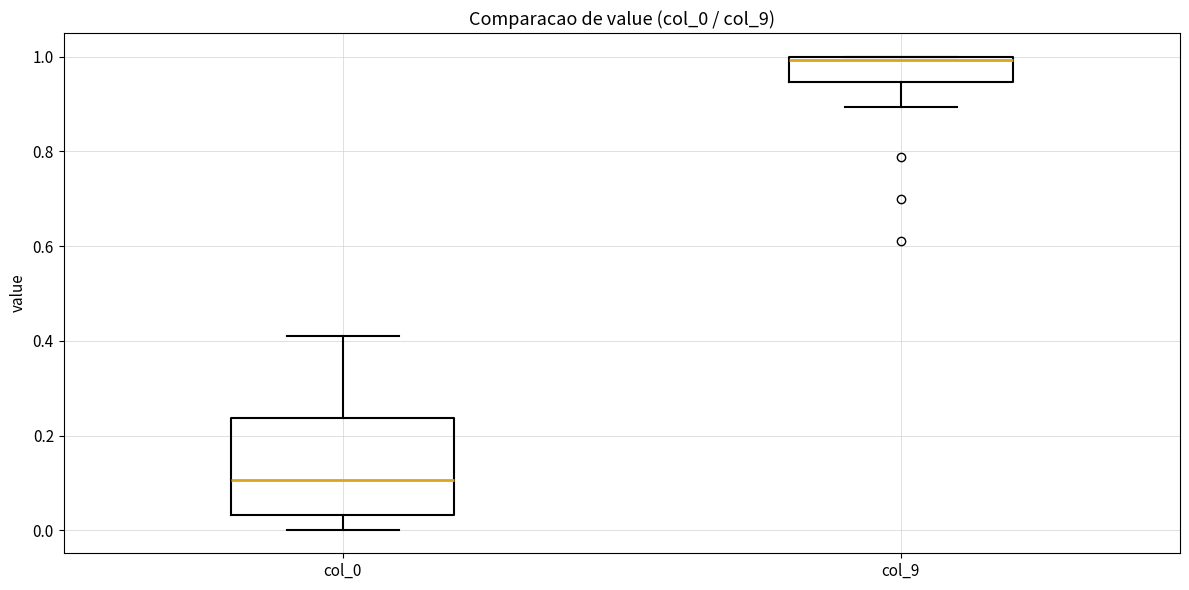

Which box has the lowest median line?

col_0